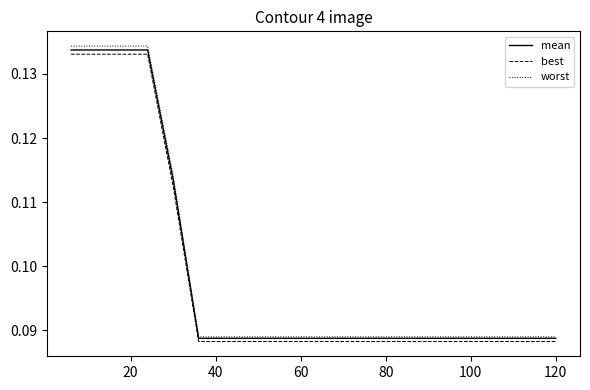

Which series has the largest range (max minus min)?

worst